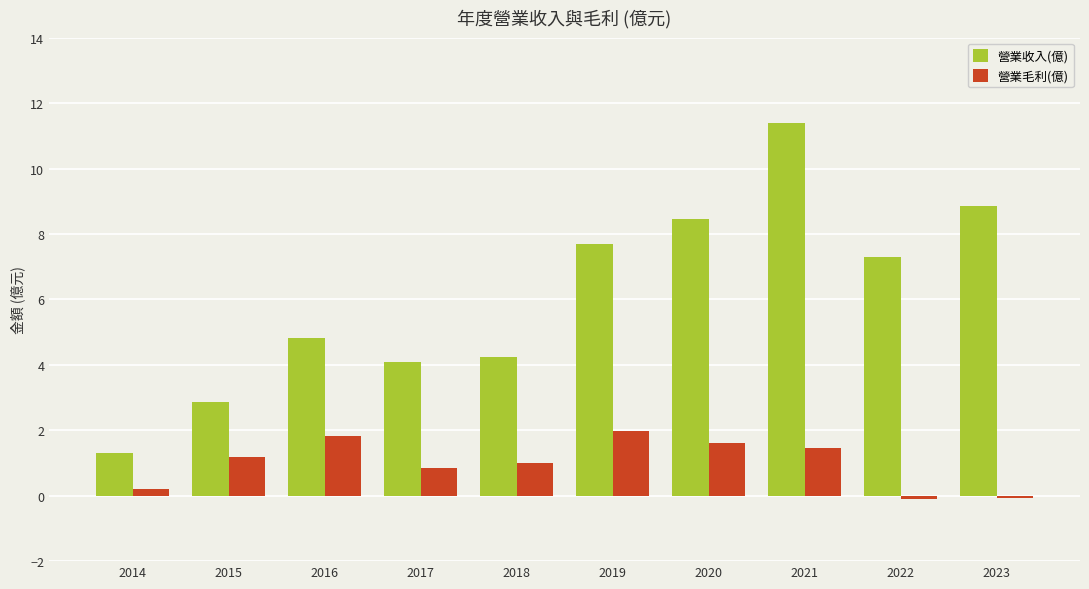

Read the 營業毛利(億) value at 2021.

1.5